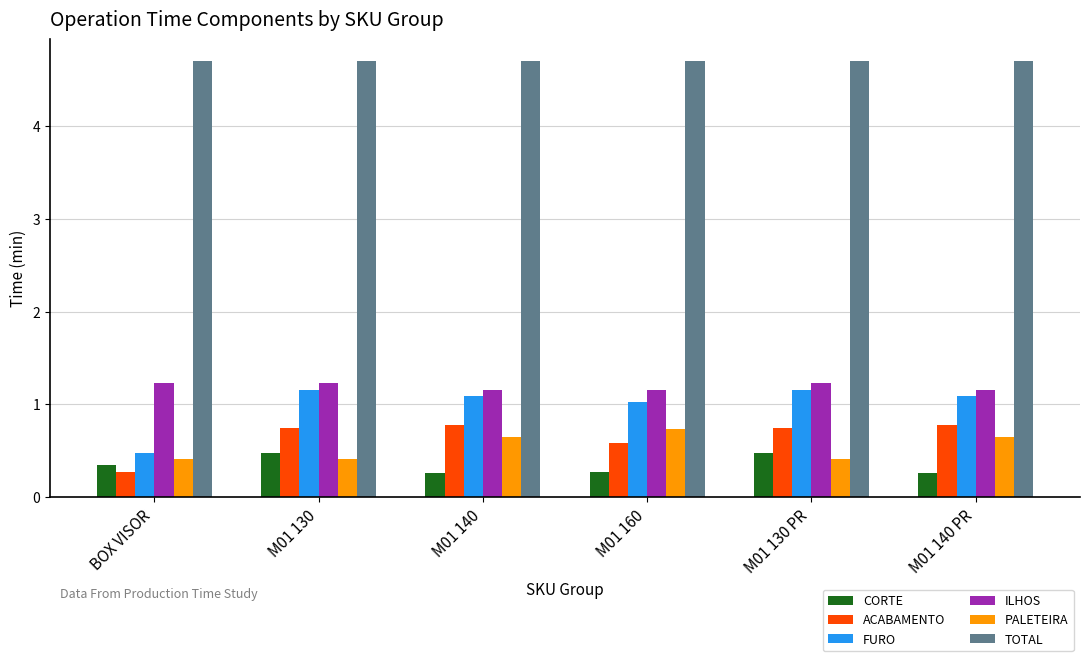

What is the value of the TOTAL bar at the 1st from the left?

4.7